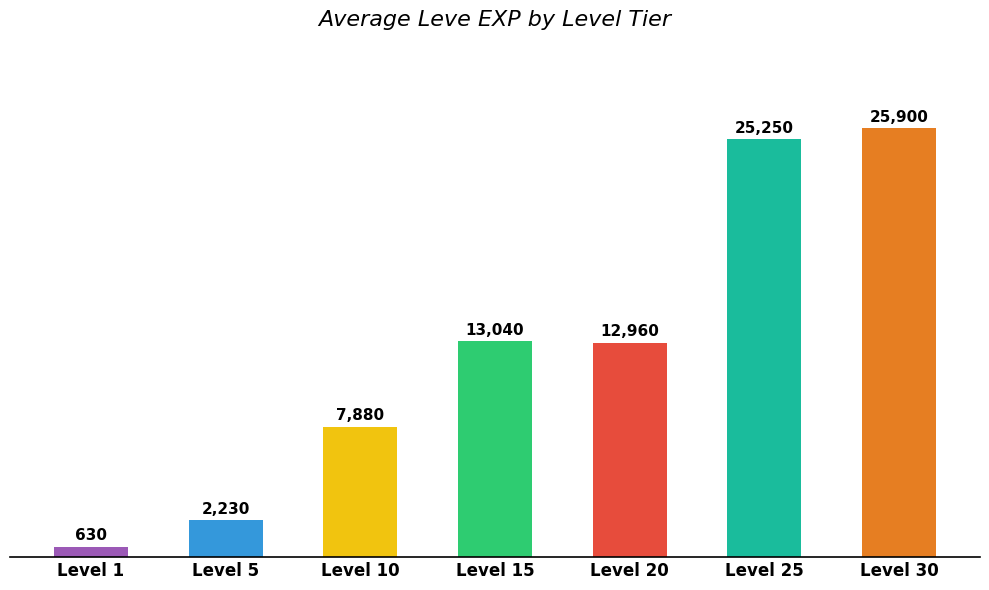

Count the number of data series in this chart.

1